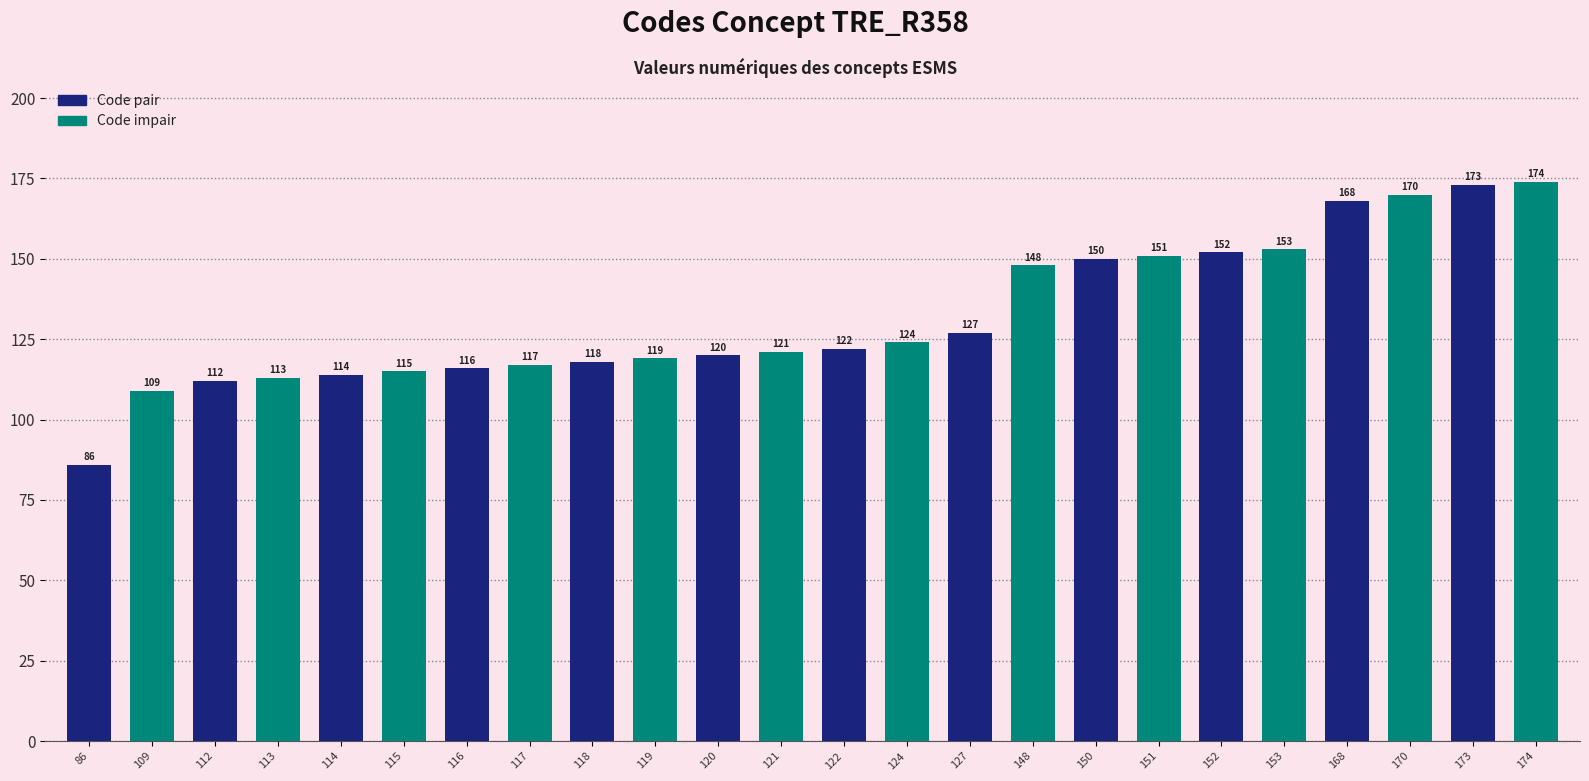

True or false: the data shows 70 at 114.

False